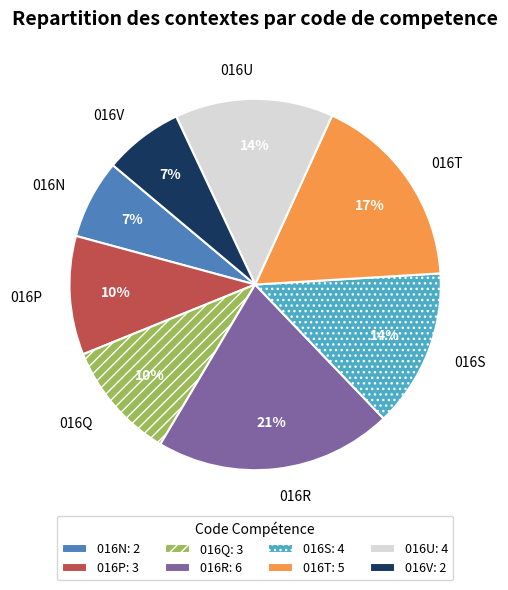

To the nearest percent, what portion does 016P represent?

10%